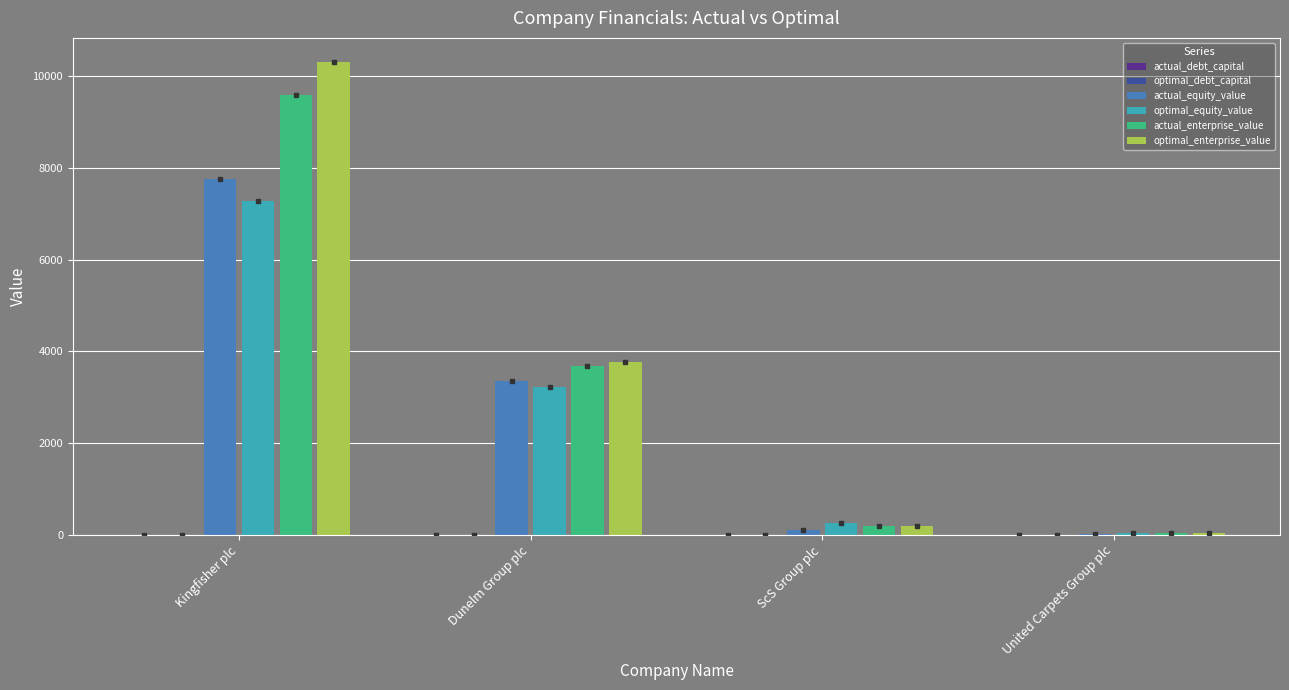

True or false: actual_enterprise_value has a value of 179.0 at ScS Group plc.

True